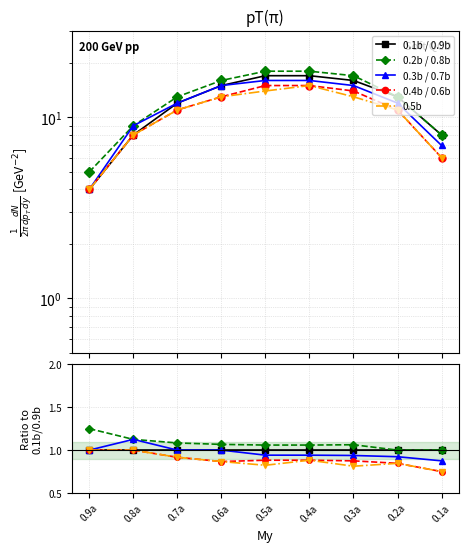

How many data points does each series have?

9